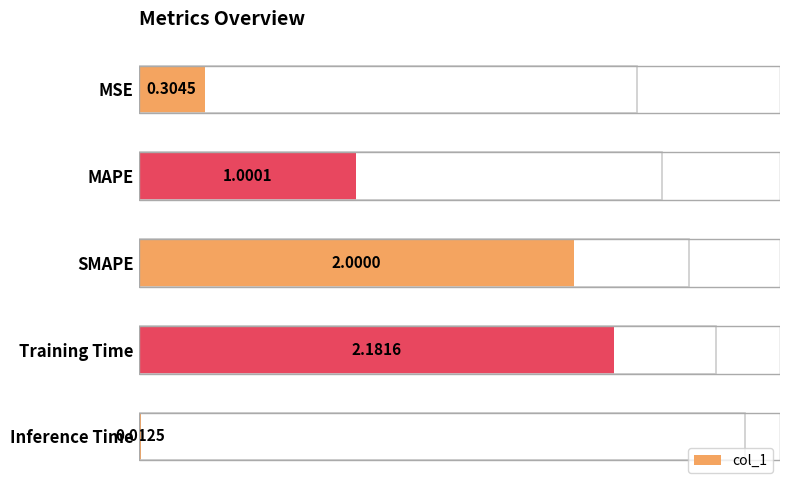

What is the difference between the maximum and second lowest values?

1.9